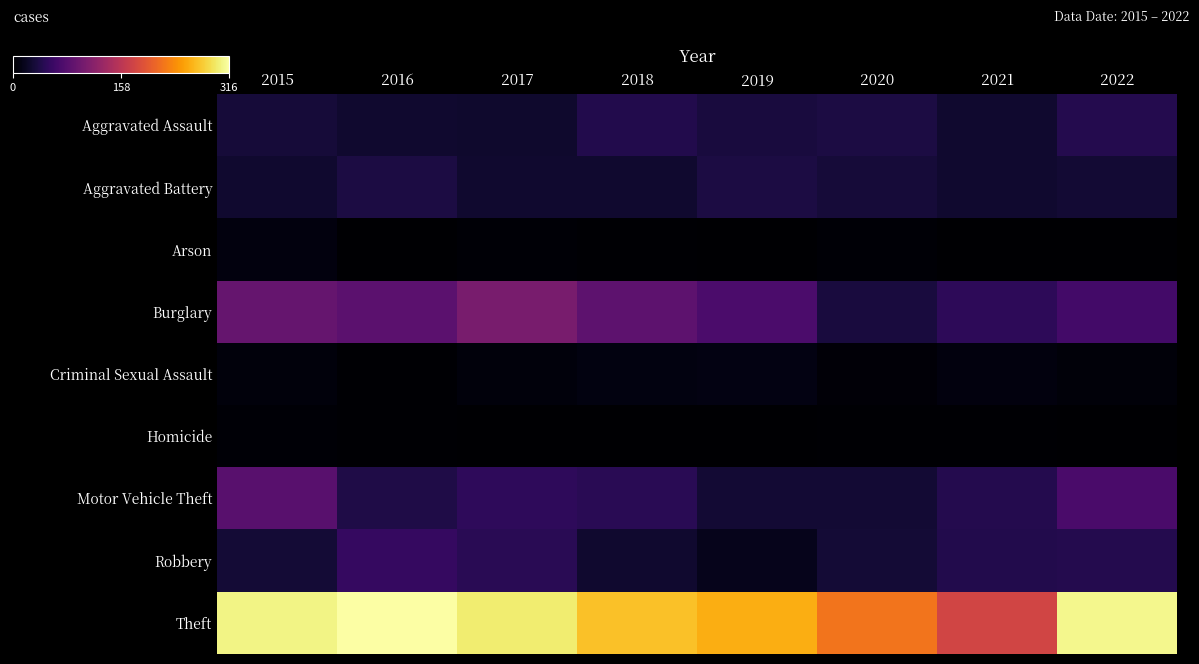

Reading left to right, extract all data points from this chart.

Aggravated Assault: 2015=32	2016=27	2017=25	2018=41	2019=34	2020=36	2021=26	2022=42
Aggravated Battery: 2015=26	2016=36	2017=26	2018=27	2019=36	2020=31	2021=26	2022=29
Arson: 2015=8	2016=1	2017=3	2018=2	2019=1	2020=3	2021=0	2022=0
Burglary: 2015=91	2016=83	2017=106	2018=84	2019=71	2020=34	2021=49	2022=65
Criminal Sexual Assault: 2015=7	2016=2	2017=7	2018=9	2019=10	2020=4	2021=8	2022=5
Homicide: 2015=3	2016=2	2017=1	2018=0	2019=0	2020=2	2021=2	2022=1
Motor Vehicle Theft: 2015=81	2016=39	2017=50	2018=46	2019=29	2020=29	2021=42	2022=70
Robbery: 2015=30	2016=55	2017=46	2018=26	2019=15	2020=30	2021=41	2022=42
Theft: 2015=306	2016=316	2017=299	2018=271	2019=258	2020=219	2021=177	2022=308